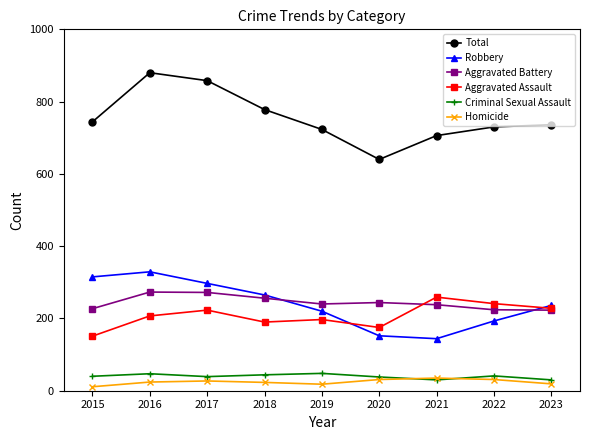

True or false: Criminal Sexual Assault and Robbery intersect in this chart.

False